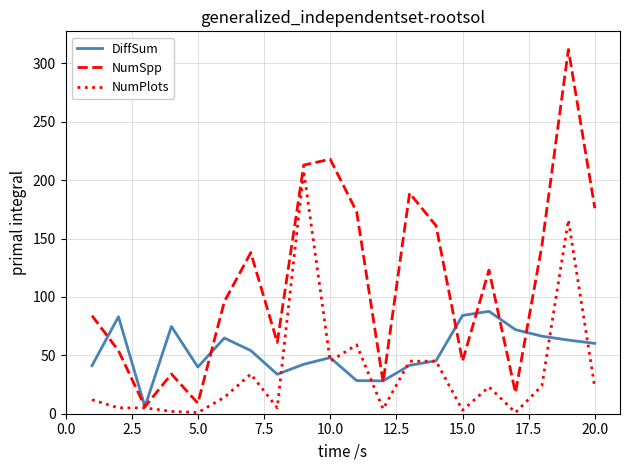

In NumSpp, how many points are higher than both neighbors (excluding endpoints)?

6